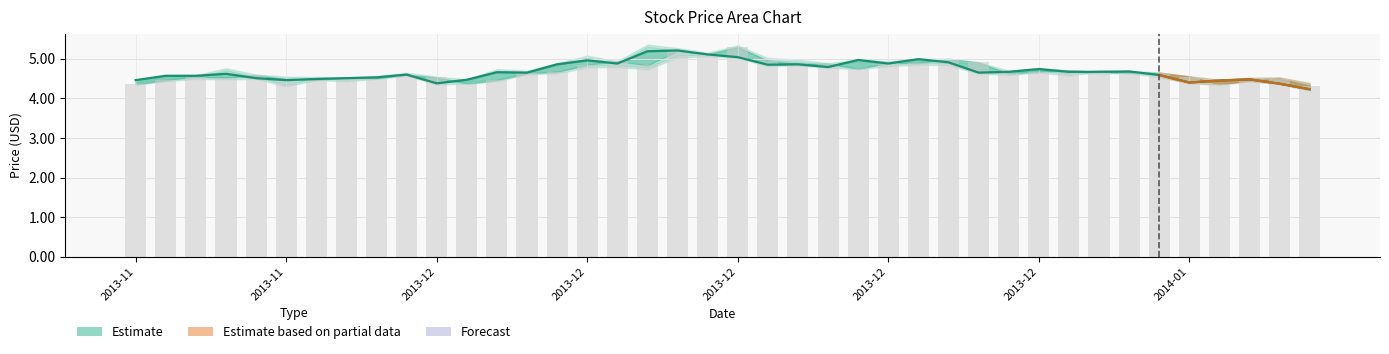

Reading right to left, transcribe all the data shown in this chart.

Close: 4.2	4.4	4.5	4.5	4.4	4.6	4.7	4.7	4.7	4.7	4.7	4.7	4.9	5.0	4.9	5.0	4.8	4.9	4.8	5.0	5.1	5.2	5.2	4.9	5.0	4.9	4.7	4.7	4.5	4.4	4.6	4.5	4.5	4.5	4.5	4.5	4.6	4.6	4.6	4.5
Open: 4.3	4.5	4.5	4.4	4.5	4.7	4.6	4.7	4.7	4.7	4.6	4.9	5.0	4.9	4.9	4.7	4.9	4.9	5.0	5.3	5.1	5.2	4.8	4.9	4.8	4.7	4.6	4.5	4.4	4.5	4.6	4.5	4.5	4.5	4.5	4.6	4.5	4.5	4.5	4.3